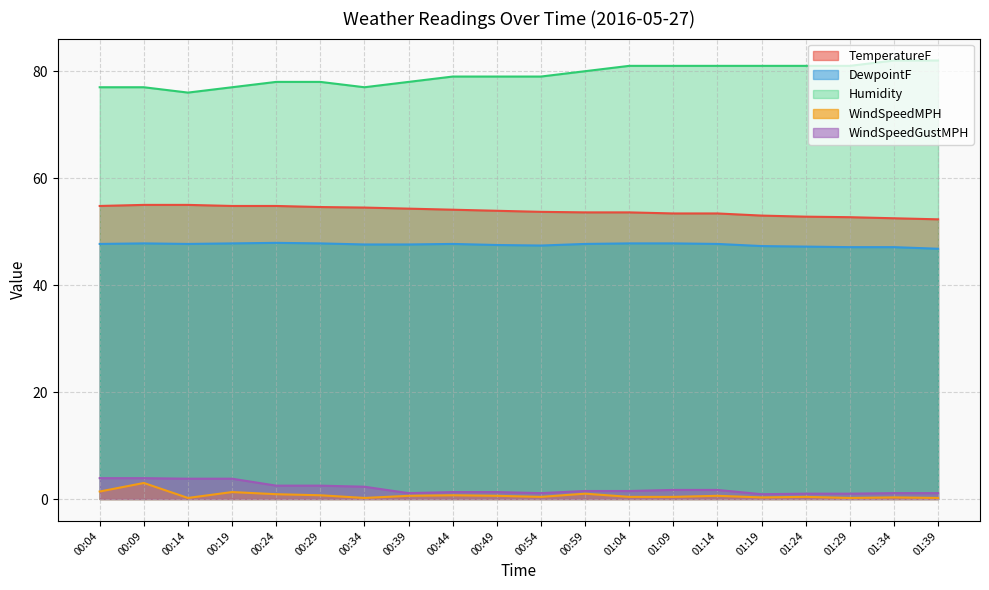

True or false: Humidity has a value of 144.1 at 01:14.

False